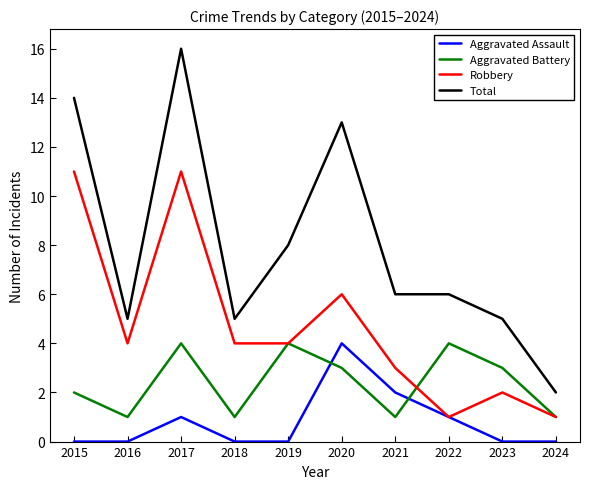

The Aggravated Battery series shows 4 at 2019. True or false?

True